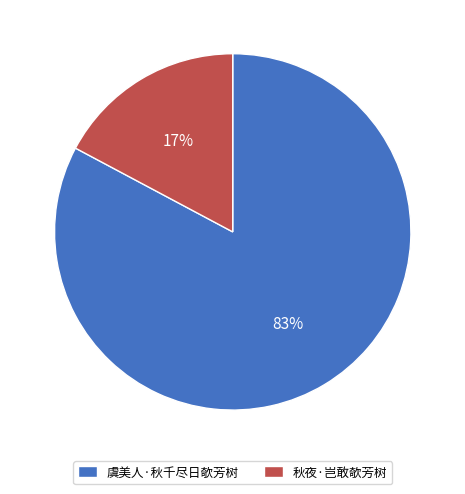

To the nearest percent, what portion does 秋夜·岂敢欹芳树 represent?

17%